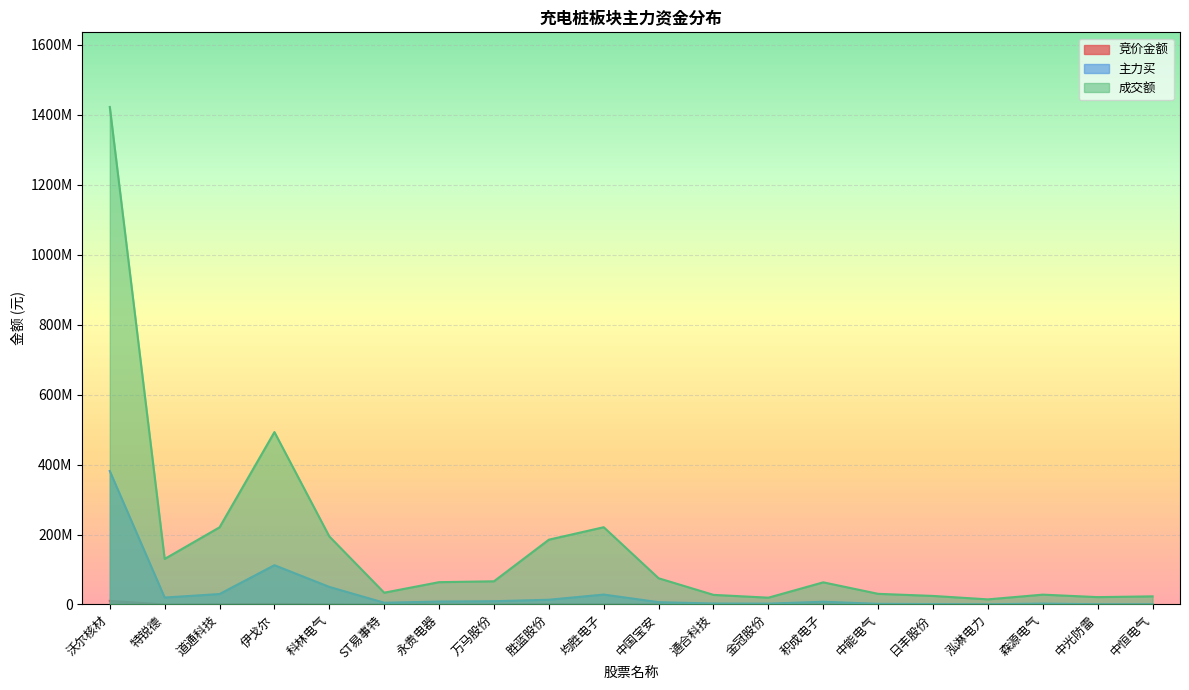

Reading left to right, what are all the values shown in this chart?

竞价金额: 10379700	110780	785526	1808169	503614	43845	128310	15092	1133276	593680	228525	6775	93964	155825	252225	68541	0	3652	24102	67410
主力买: 381484356	19906055	29929085	112378661	50277906	5034709	8462002	9366908	13588657	28431413	6657583	2883777	2478584	7884447	1938271	1264761	634642	2599433	806564	702466
成交额: 1422150129	130223096	220616643	492890059	194560533	33712374	63828927	66311193	185230192	220886812	74965706	27509311	19485694	63352492	30479939	24470841	14659072	28170206	21075756	23270219